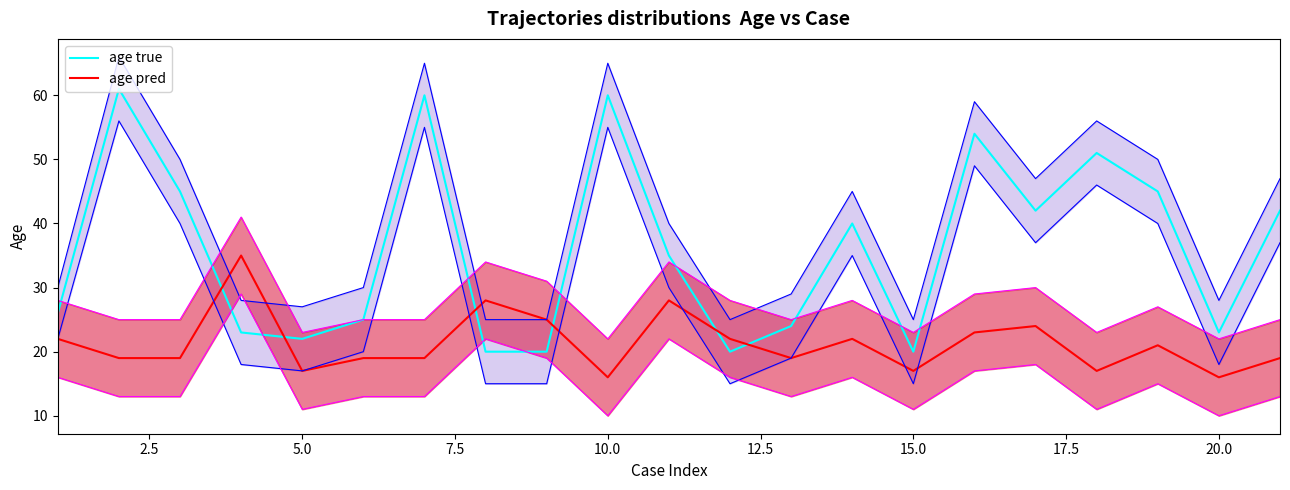

How many interior local peaks does the age true series have?

6